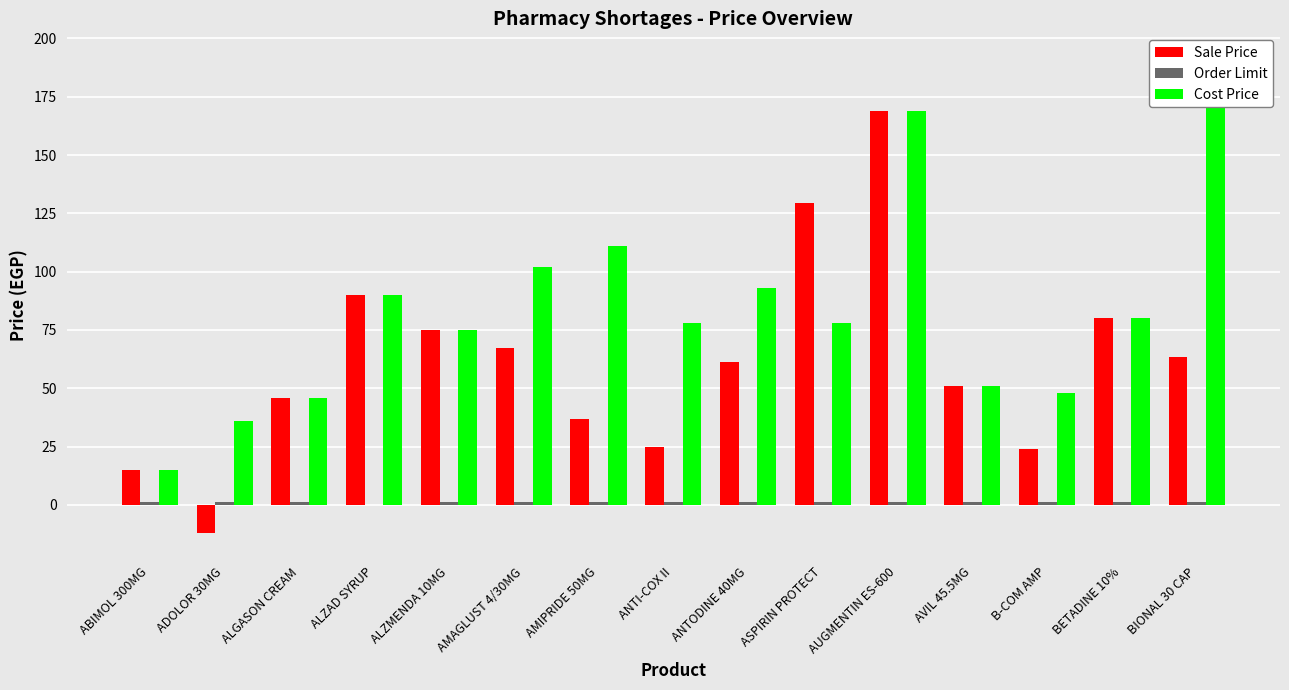

What is the label of the 15th bar from the right?

ABIMOL 300MG